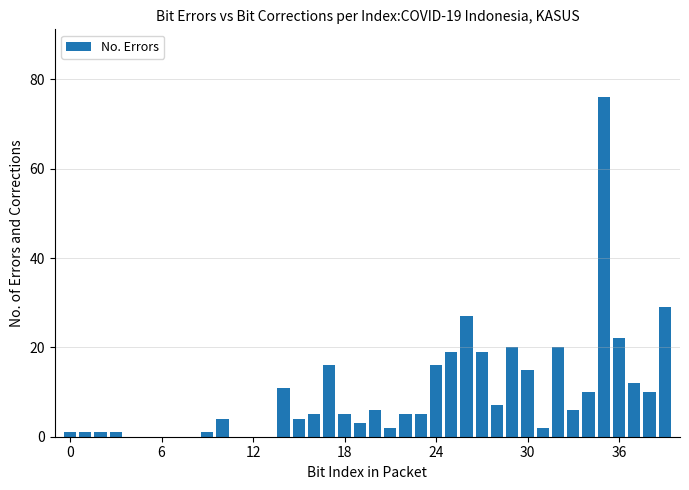

What is the maximum value shown in the chart?

76